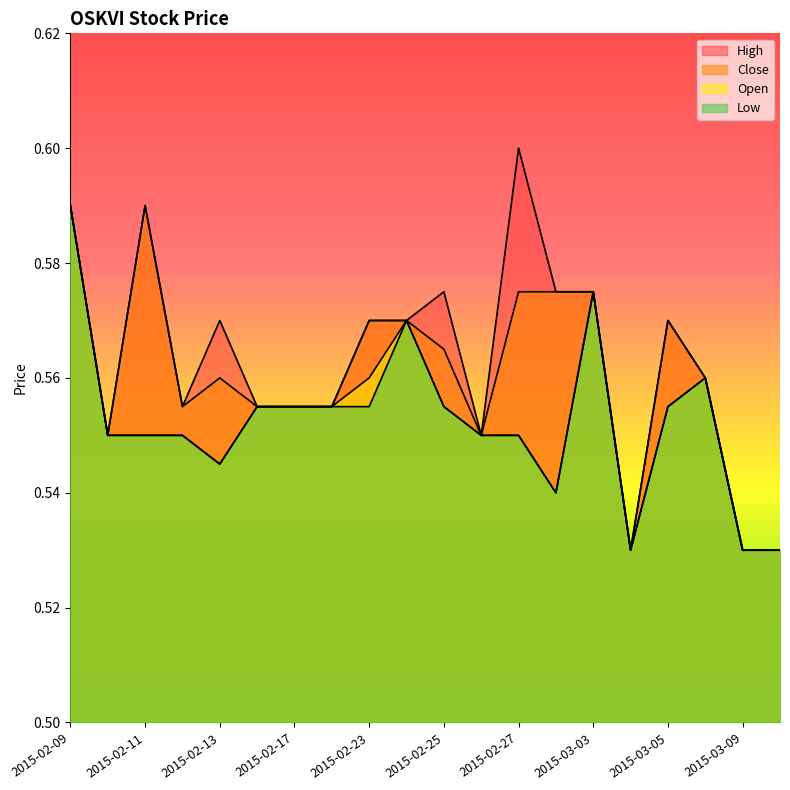

What are all the series names shown in the legend?

high, close, open, low